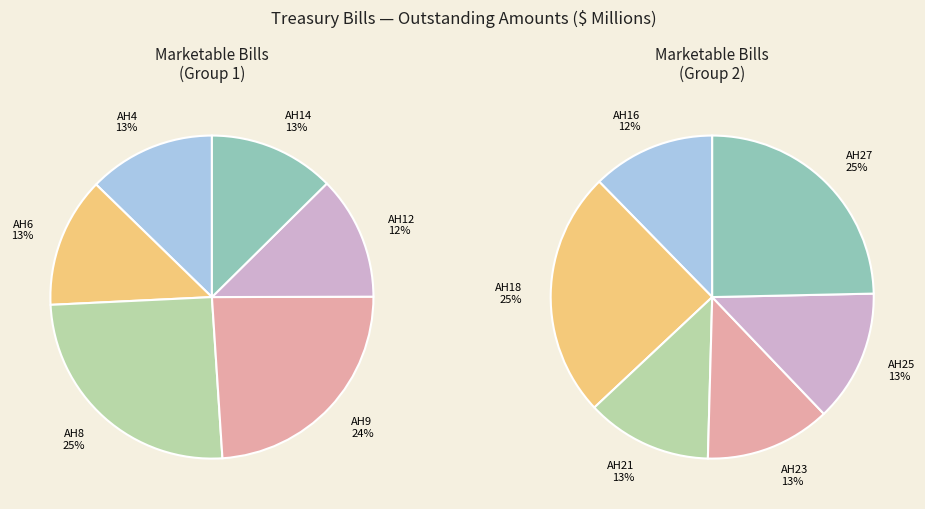

Is it true that 912795 AH25 is 13% of the pie?

False